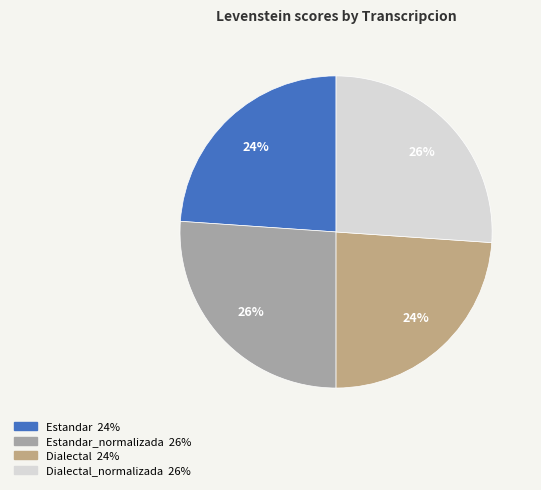

Is there any slice that represents more than half of the pie?

No